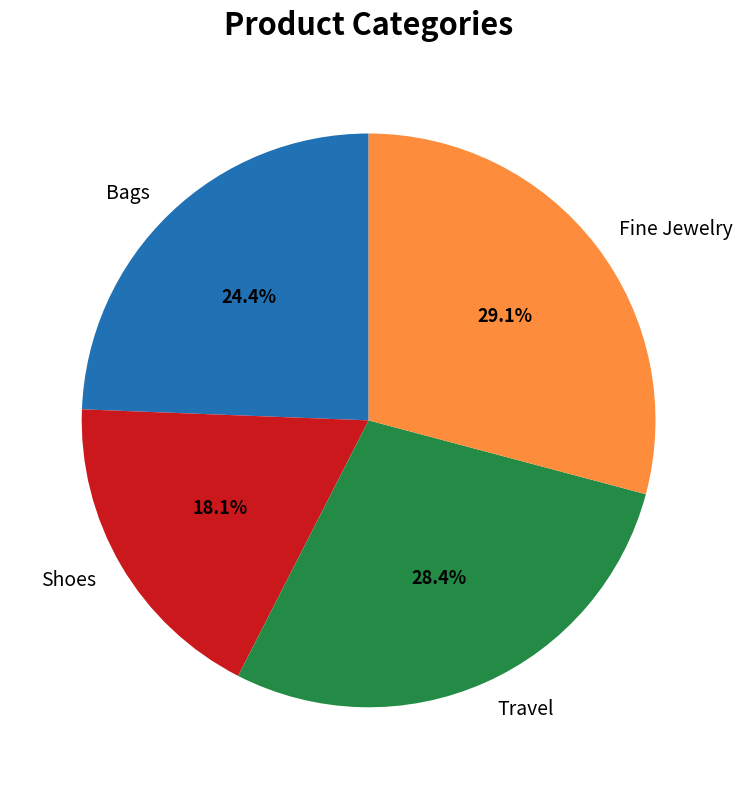

Which slice is the smallest?

Shoes